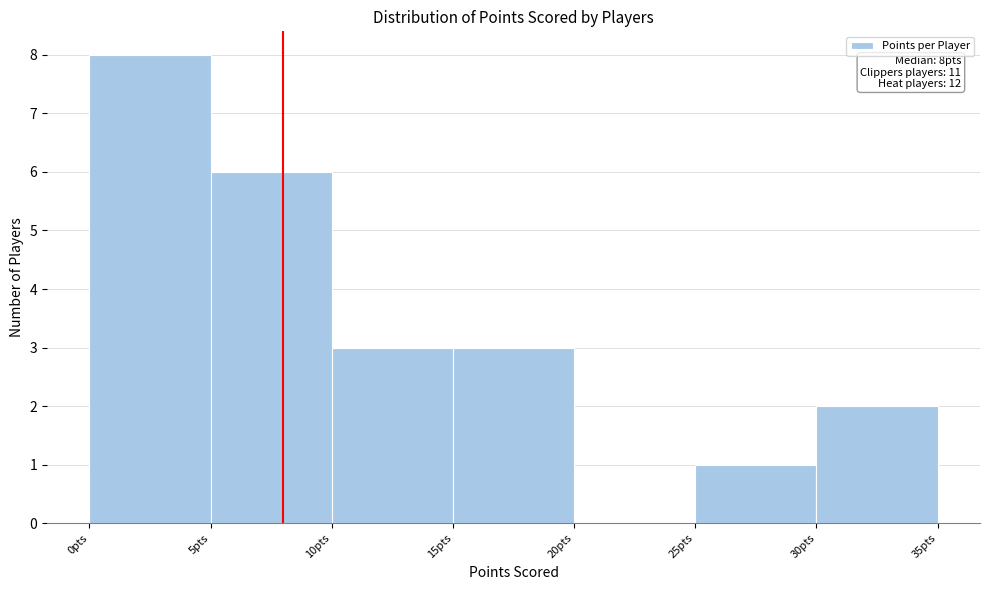

Which range on the x-axis has the tallest bar?

0 to 5